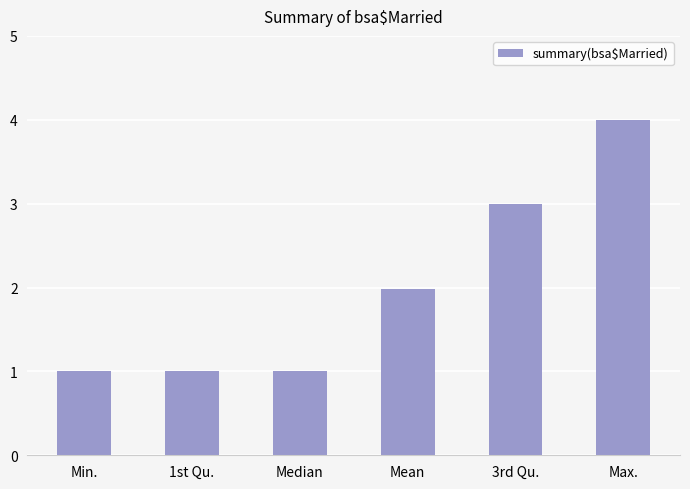

Reading left to right, transcribe all the data shown in this chart.

Min.=1.0	1st Qu.=1.0	Median=1.0	Mean=2.0	3rd Qu.=3.0	Max.=4.0